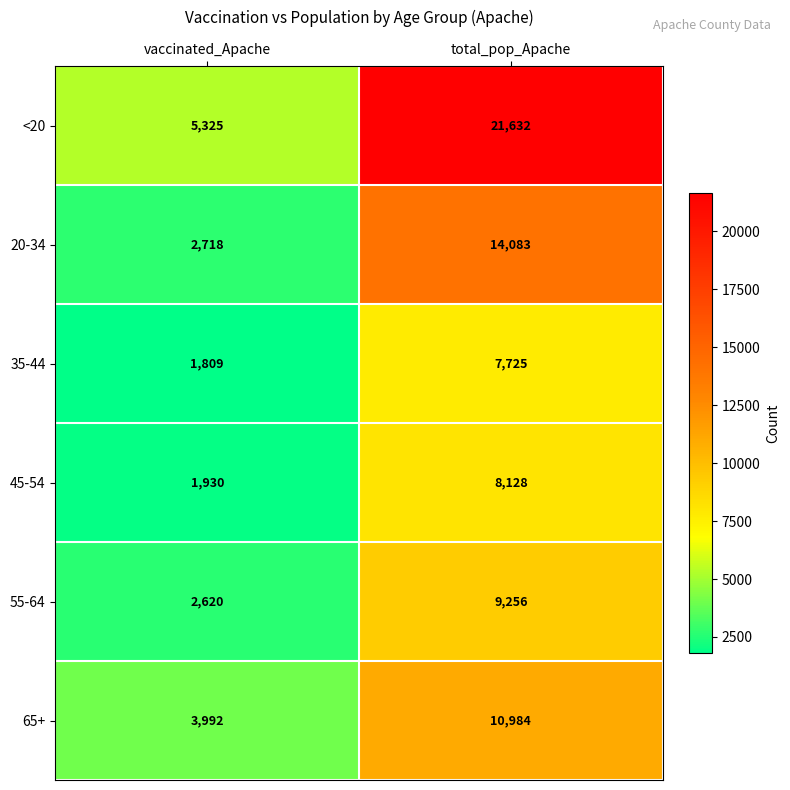

Count the number of categories in the chart.

2